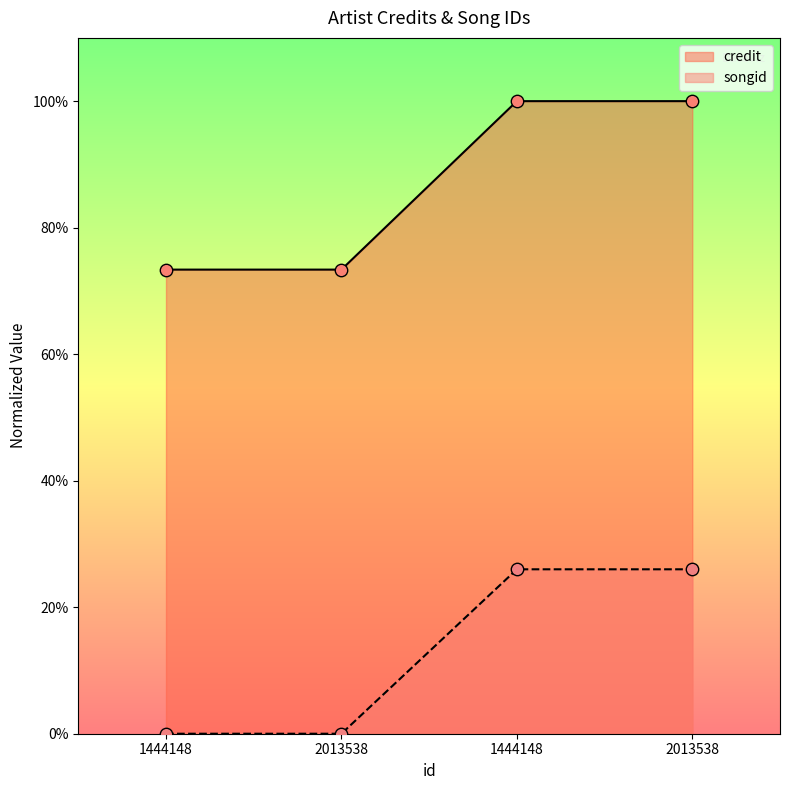

Which series contains the highest Y value?

credit